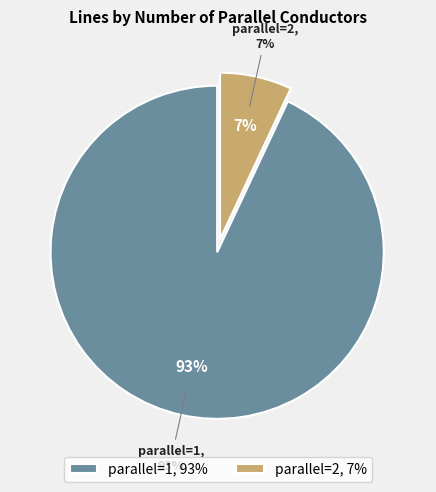

How many segments does this pie chart have?

2